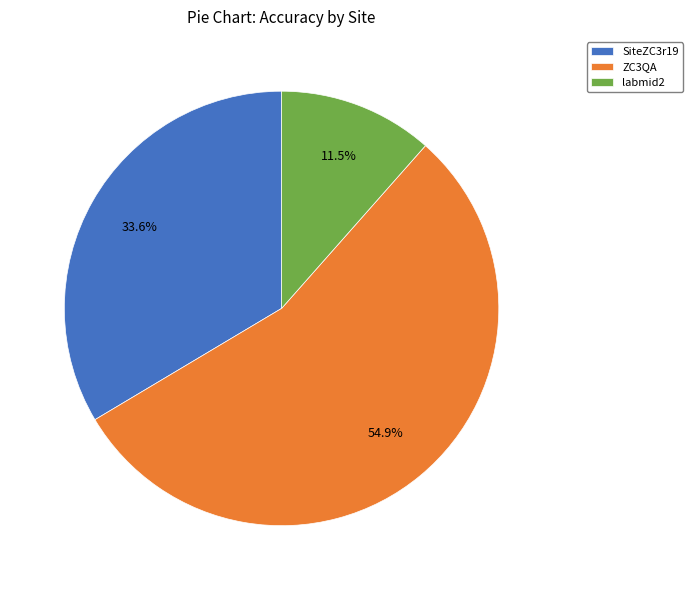

To the nearest percent, what is the average slice percentage?

33%